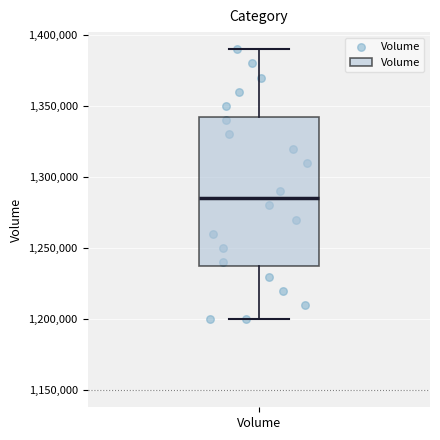

Read this box plot against the y-axis: the position of the median line, the range covered by the box, and the ends of both whiskers. The values are not printed on the chart, so give them approximately, as read against the axis.

median 1285000, box 1240000 to 1345000, whiskers 1200000 to 1390000